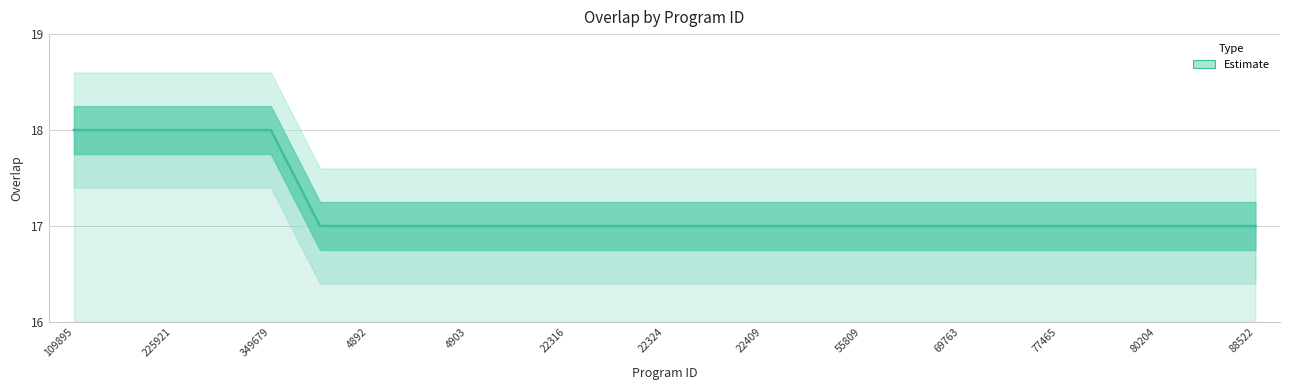

Does the chart display data point markers on the line(s)?

No